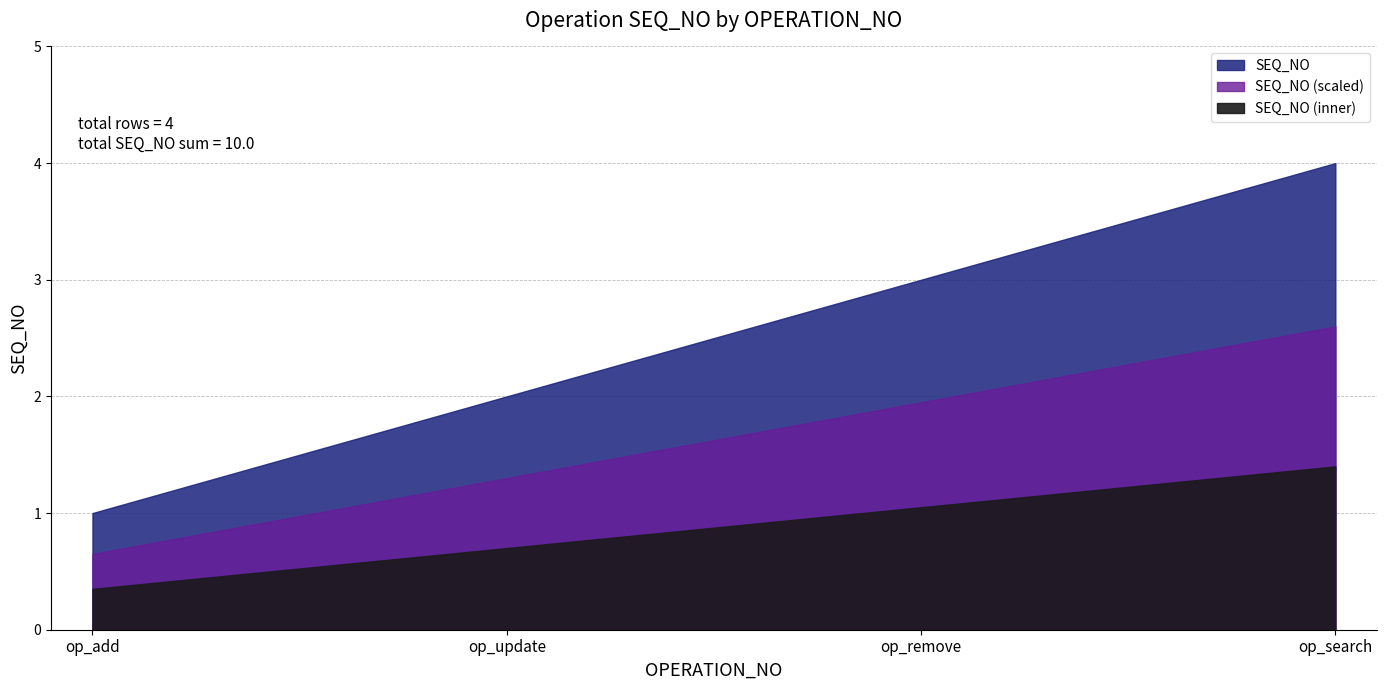

How many values are below 3?

2